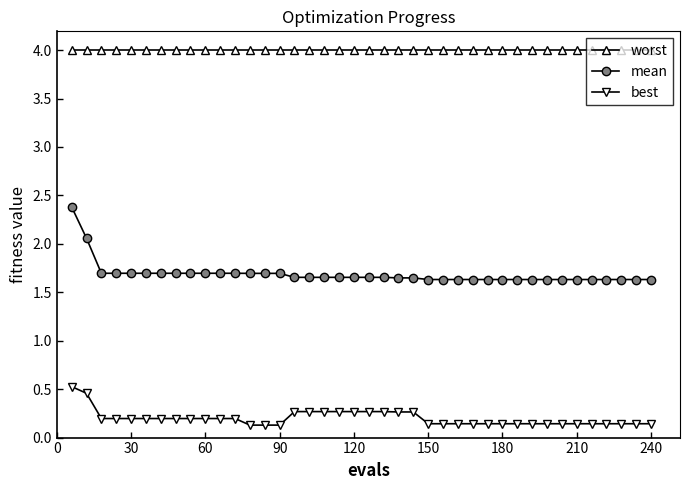

Rank the series by their maximum value, from lowest to highest.

best, mean, worst